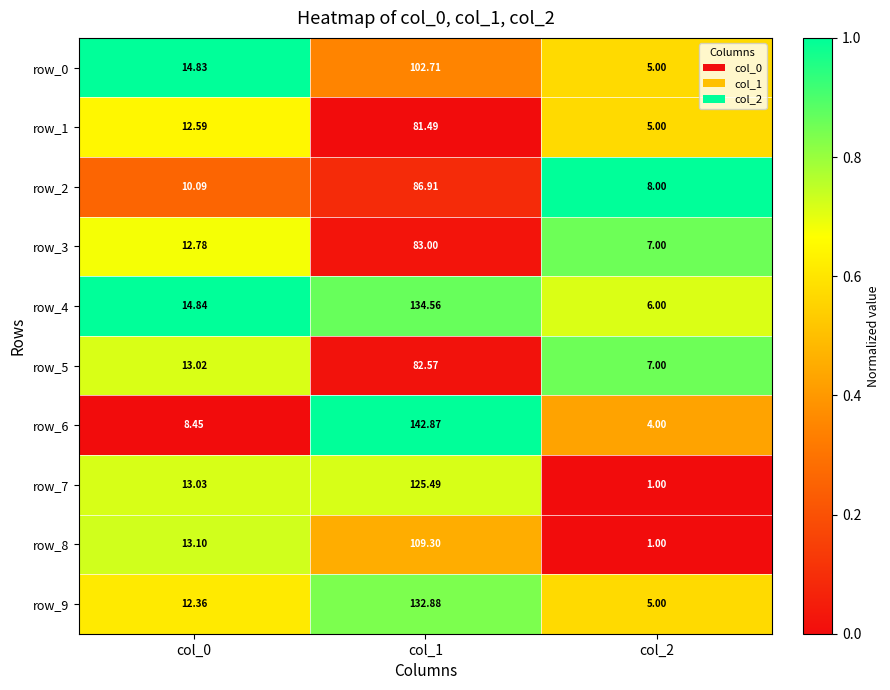

What value does the row_9 series have at col_1?

132.9